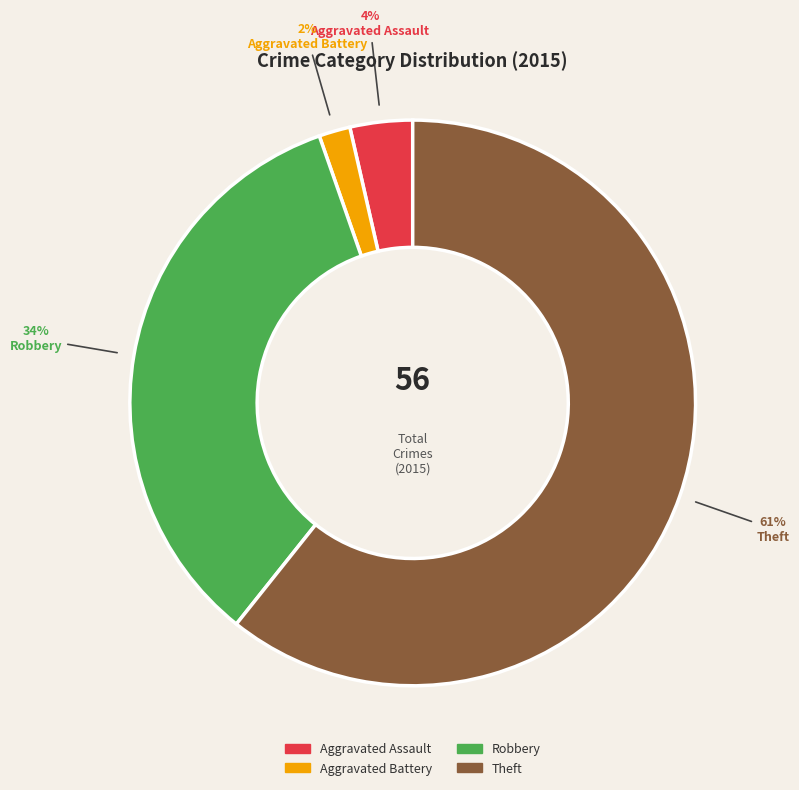

Does any single category account for the majority?

Yes